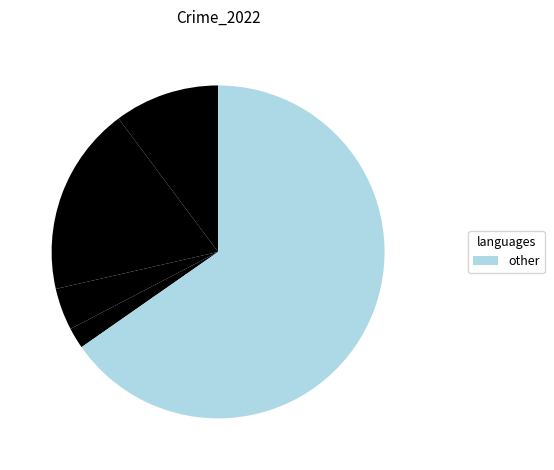

How many segments does this pie chart have?

5